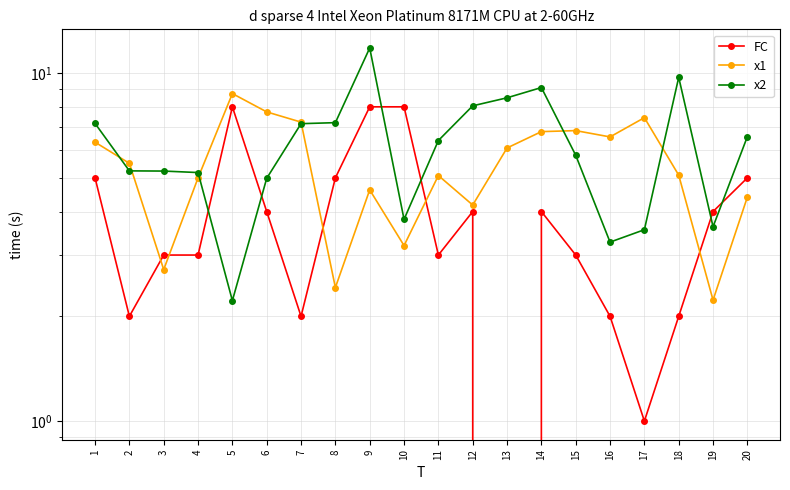

What is the value of the FC point at the 18th from the left?

2.0